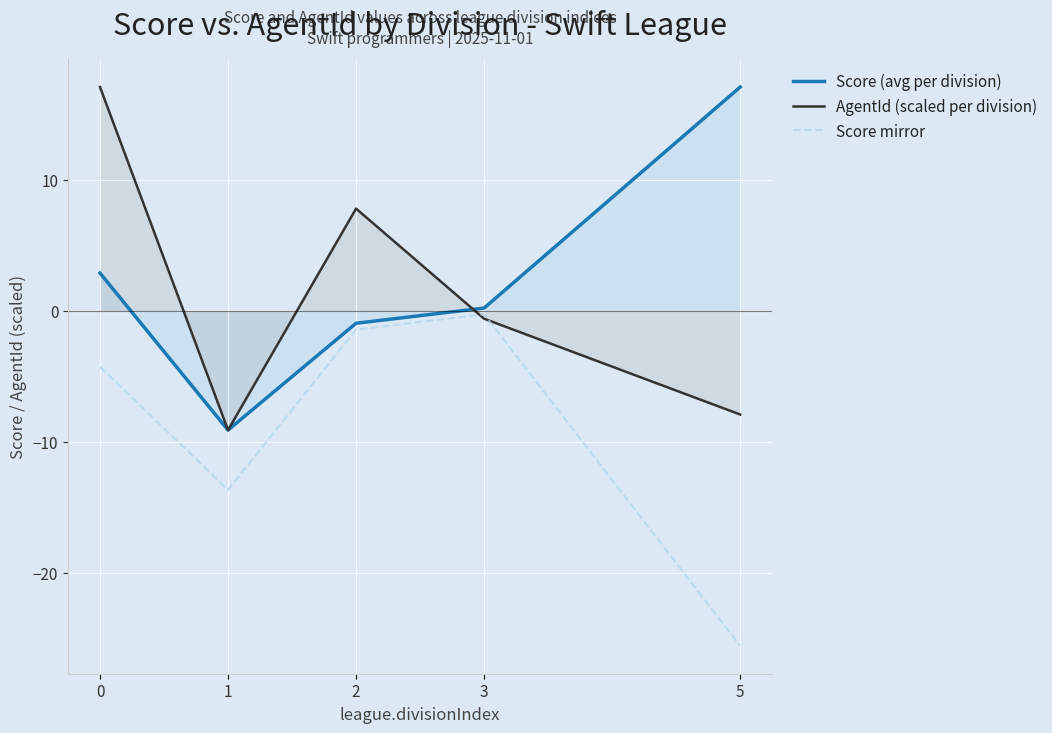

Which series has the largest total across all categories?

Score (avg per division)